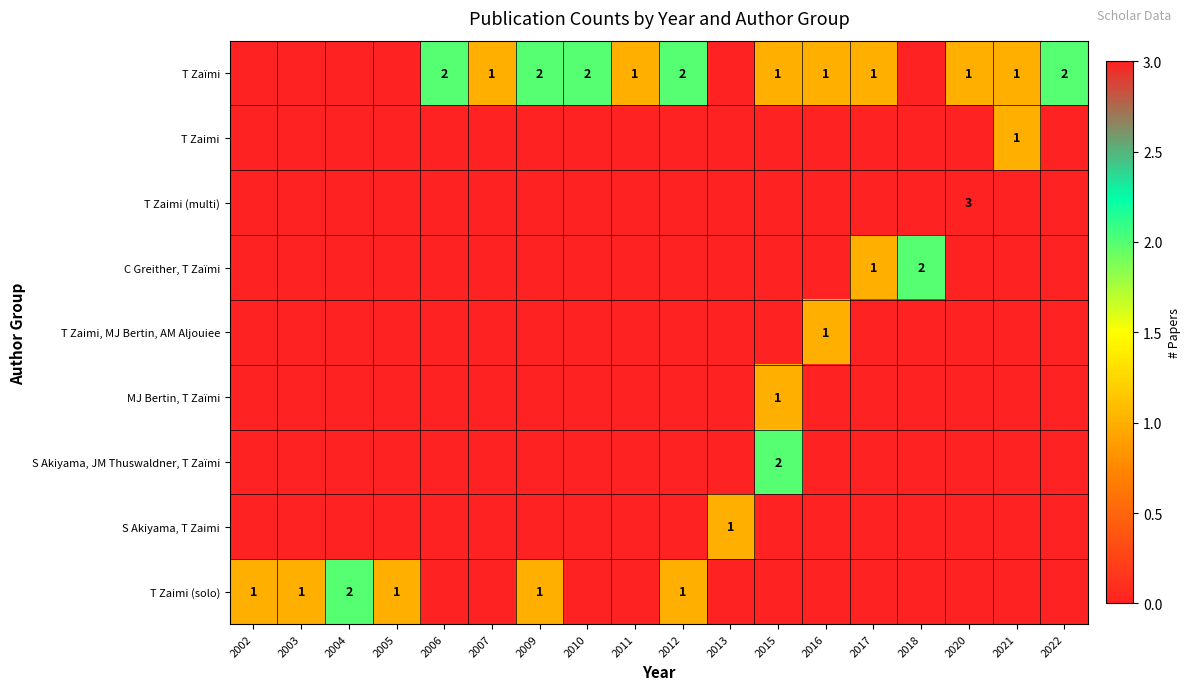

The value of T Zaimi (solo) at 2002 is 1. True or false?

True